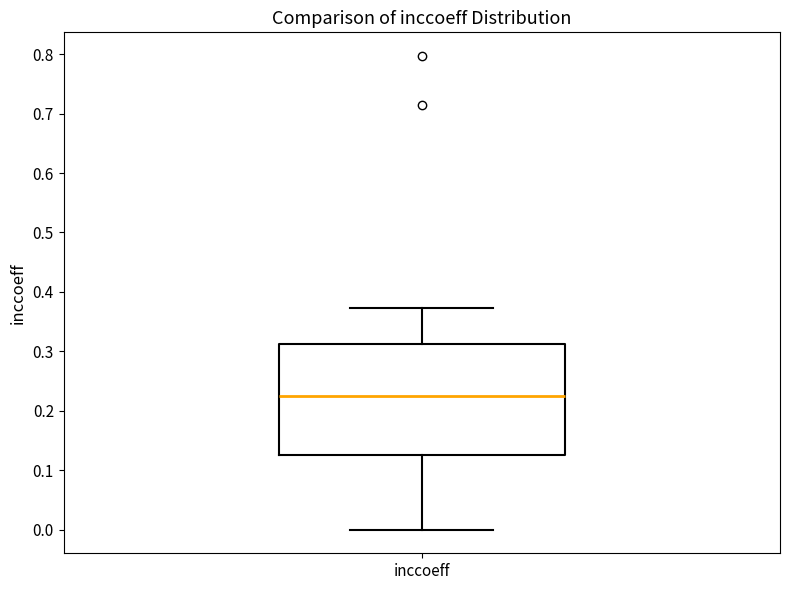

Transcribe this box plot: give where the median line is, the range the box spans, and where the two whiskers end, as read against the y-axis. The values are not printed on the chart, so give them approximately, as read against the axis.

median 0.23, box 0.12 to 0.31, whiskers 0.00 to 0.37